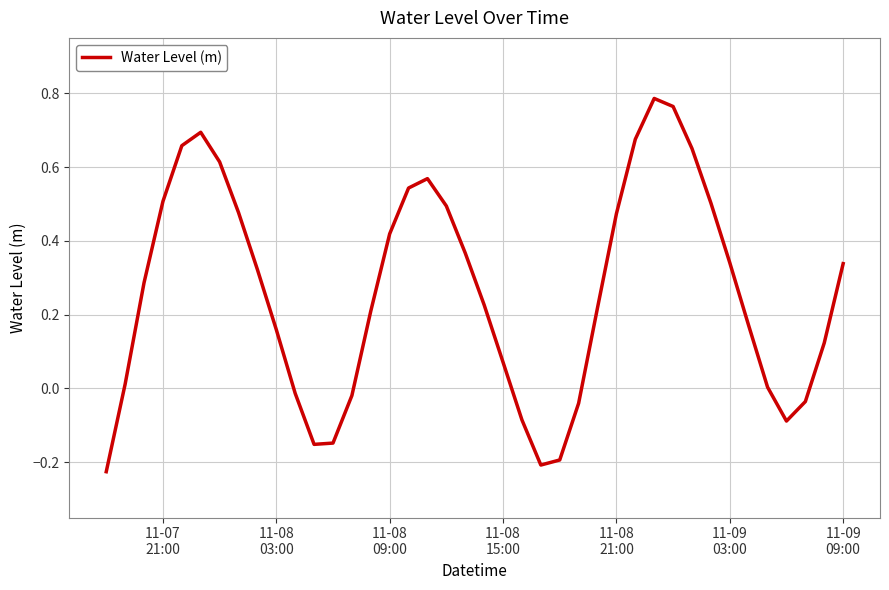

What is the difference between the maximum and minimum values?

1.0